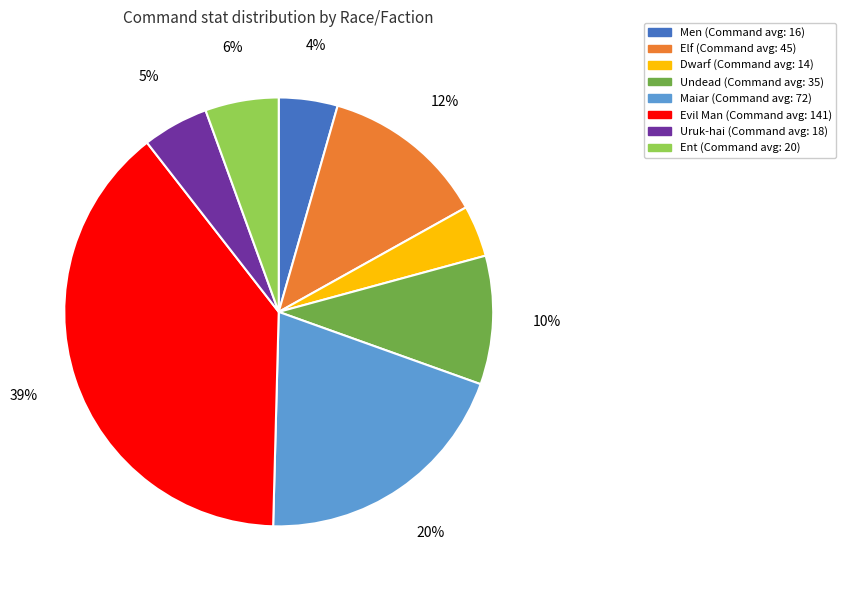

How many segments does this pie chart have?

8